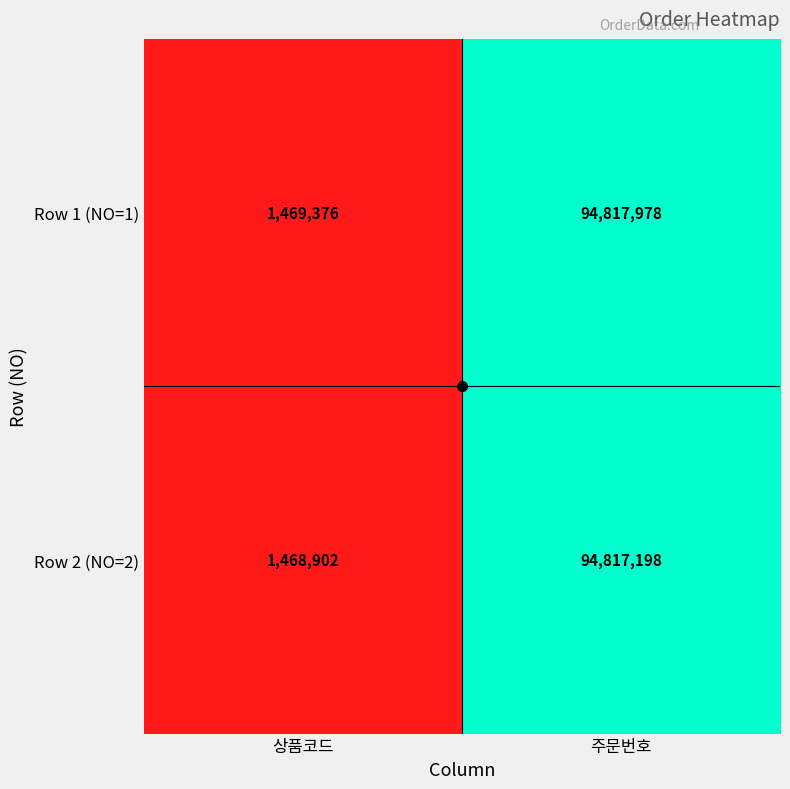

What is the difference between the Row 2 (NO=2) values at 주문번호 and 상품코드?

93348296